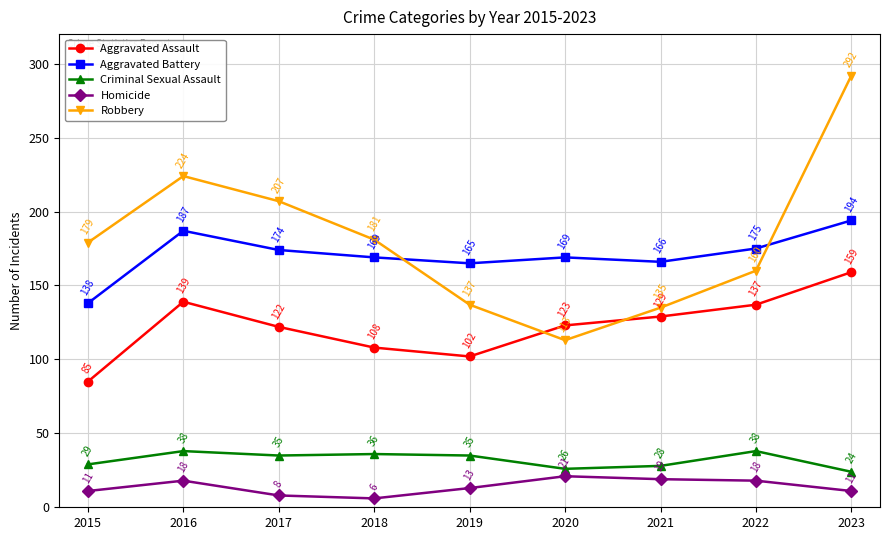

Where is Homicide nearest to the value 13?

2019